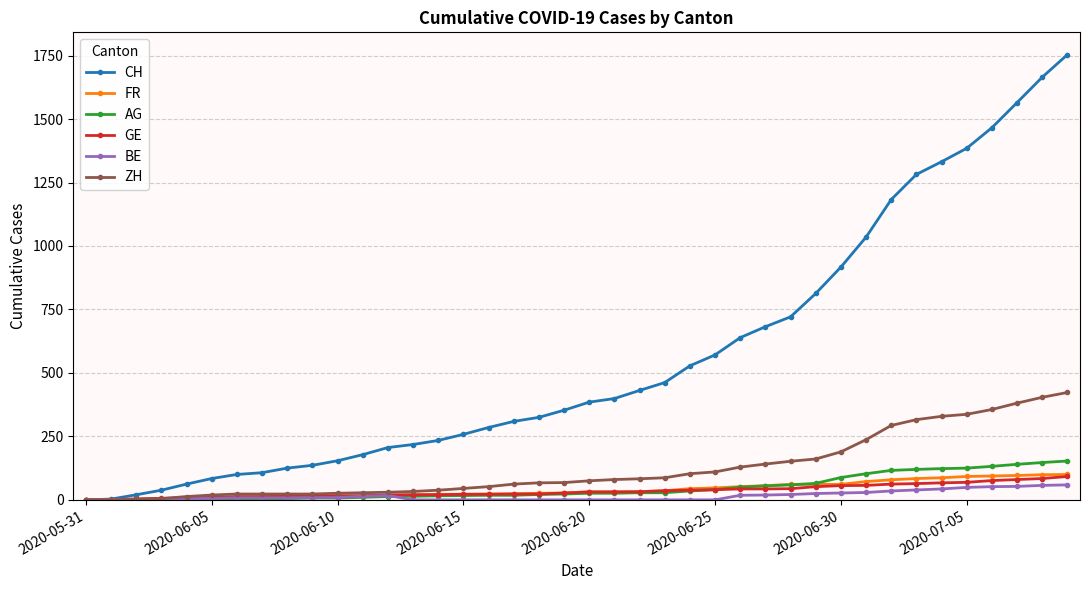

Which series has the largest range (max minus min)?

CH